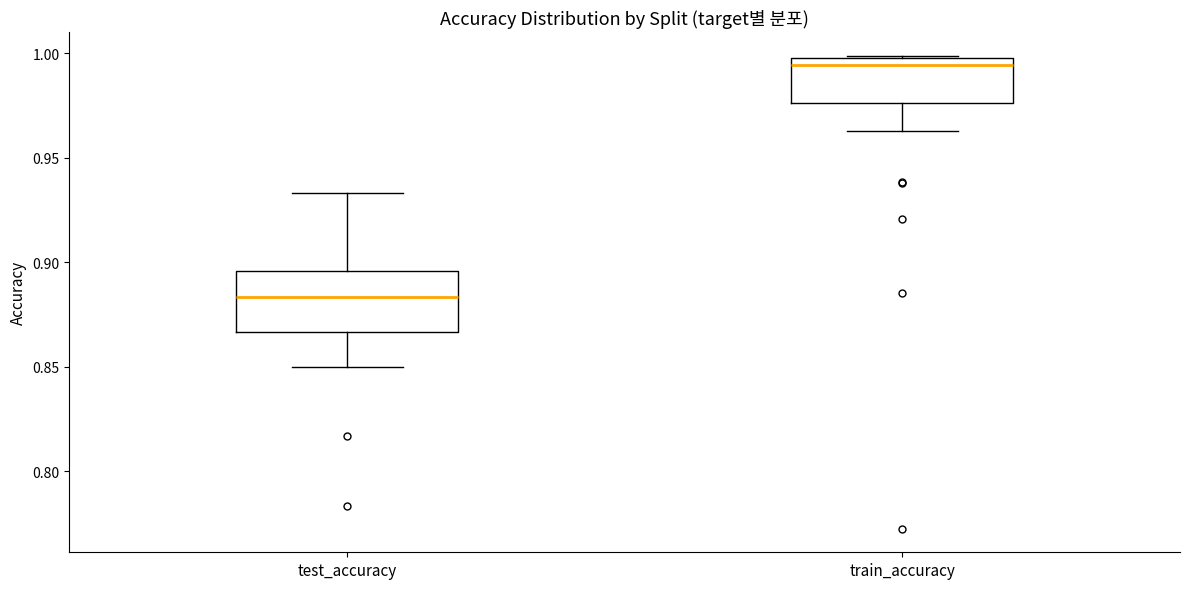

Where does the lower whisker of the box for train_accuracy end on the y-axis? The values are not printed on the chart, so give them approximately, as read against the axis.

0.965